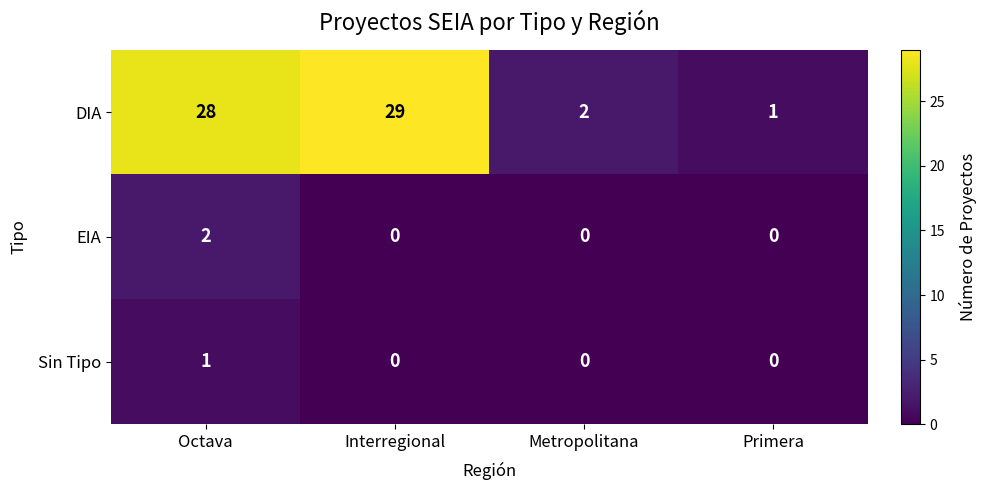

At which category is the sum across all series the highest?

Octava